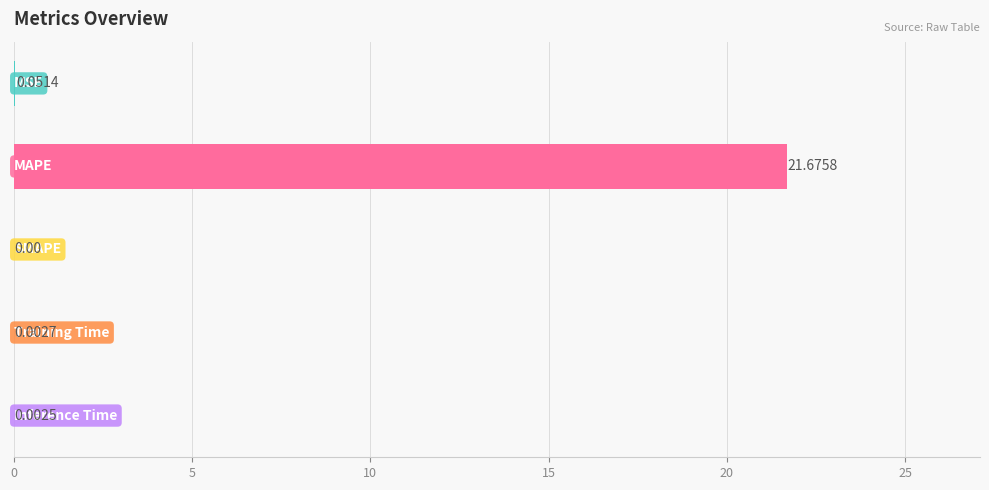

What is the sum of all values?

21.7